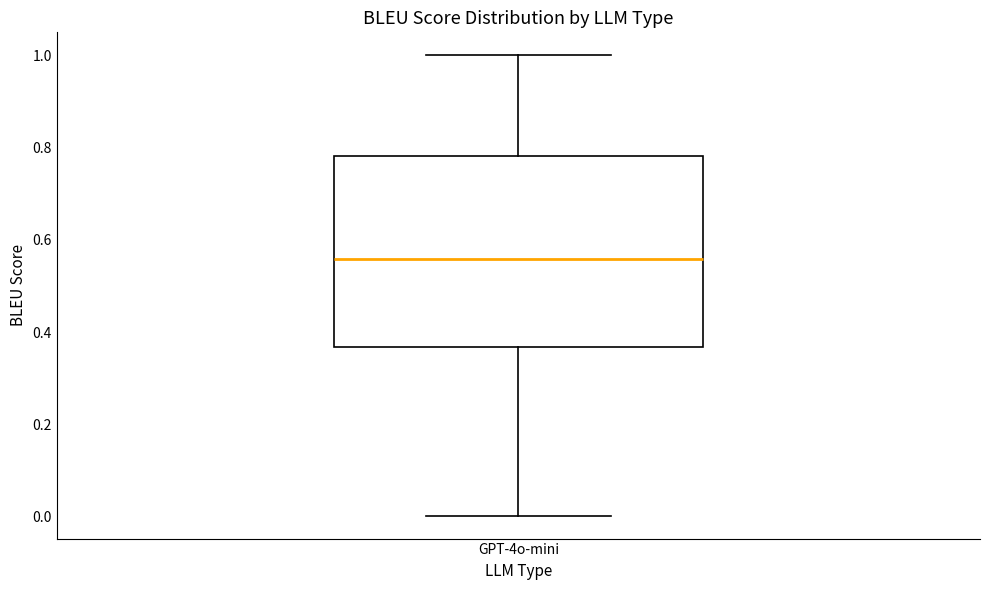

Transcribe this box plot: give where the median line is, the range the box spans, and where the two whiskers end, as read against the y-axis. The values are not printed on the chart, so give them approximately, as read against the axis.

median 0.56, box 0.36 to 0.78, whiskers 0.00 to 1.00